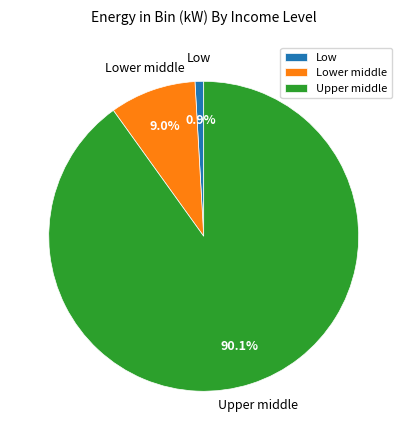

Rank the categories by value from lowest to highest.

Low, Lower middle, Upper middle